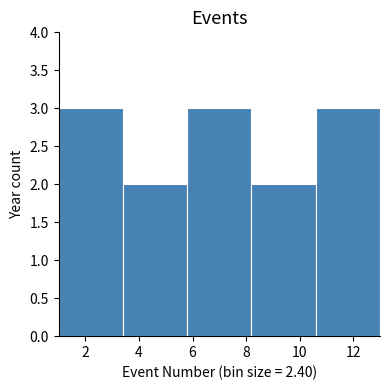

Reading left to right, list every bar in this chart as the range it spans on the x-axis followed by its height. The values are not printed on the chart, so give them approximately, as read against the axis.

1.0 to 3.4: 3
3.4 to 5.8: 2
5.8 to 8.2: 3
8.2 to 10.6: 2
10.6 to 13.0: 3